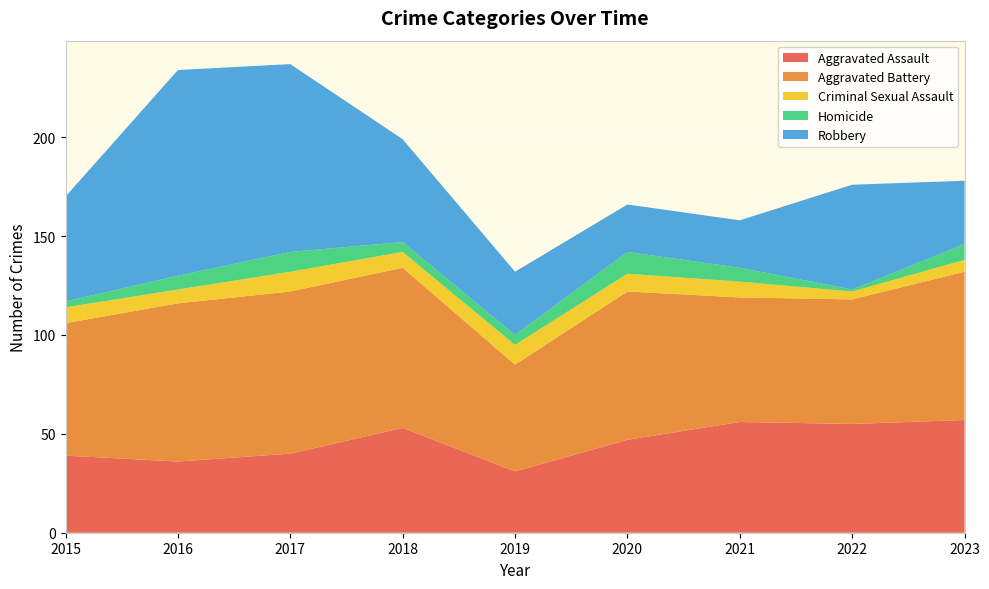

Reading left to right, list all the values displayed in this chart.

Aggravated Assault: 39	36	40	53	31	47	56	55	57
Aggravated Battery: 67	80	82	81	54	75	63	63	75
Criminal Sexual Assault: 8	7	10	8	10	9	8	4	6
Homicide: 3	7	10	5	5	11	7	1	8
Robbery: 53	104	95	52	32	24	24	53	32